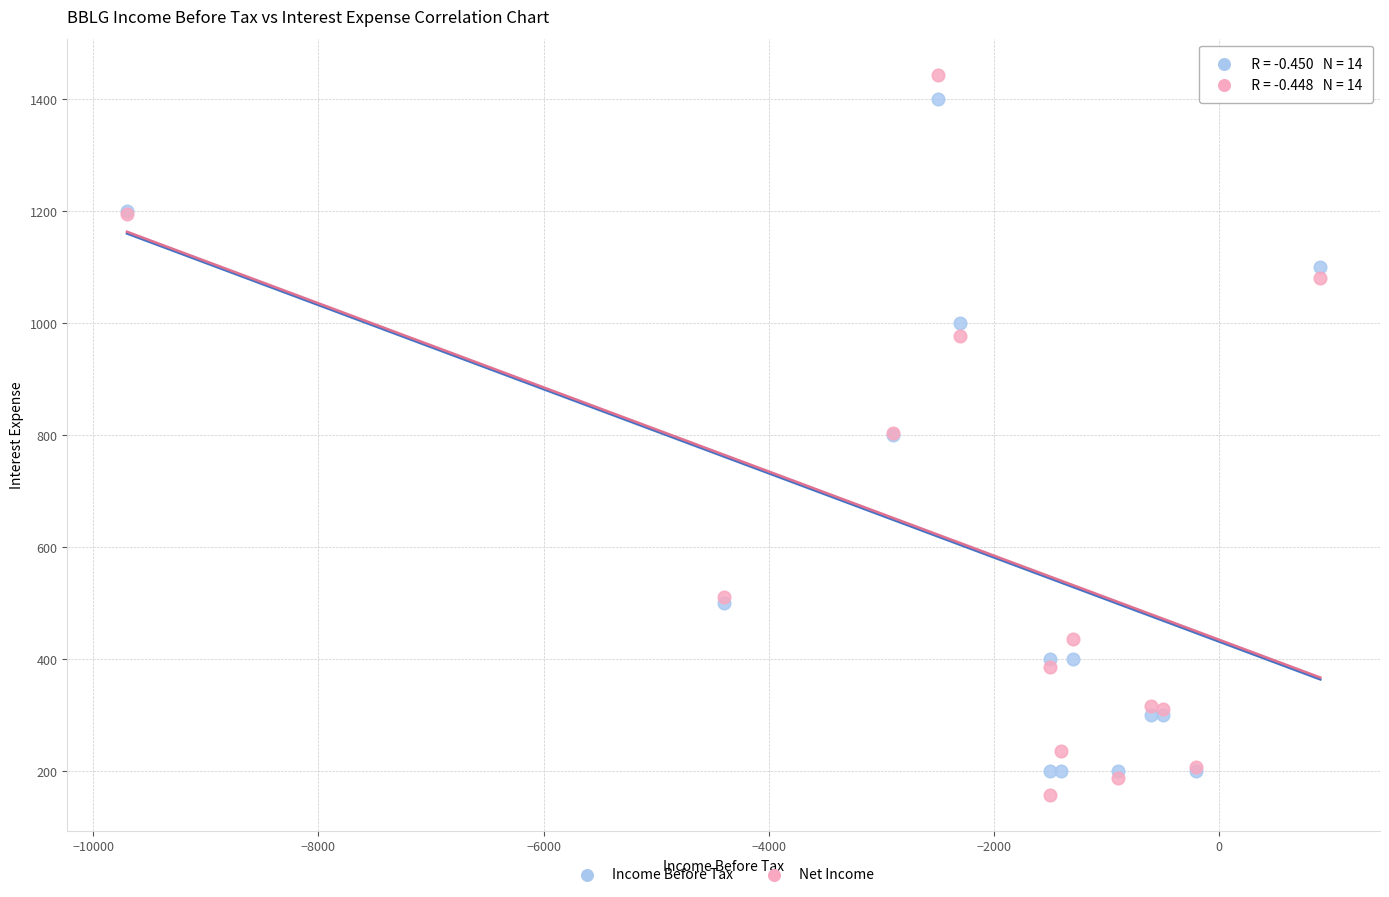

What are all the series names shown in the legend?

Income Before Tax, Net Income